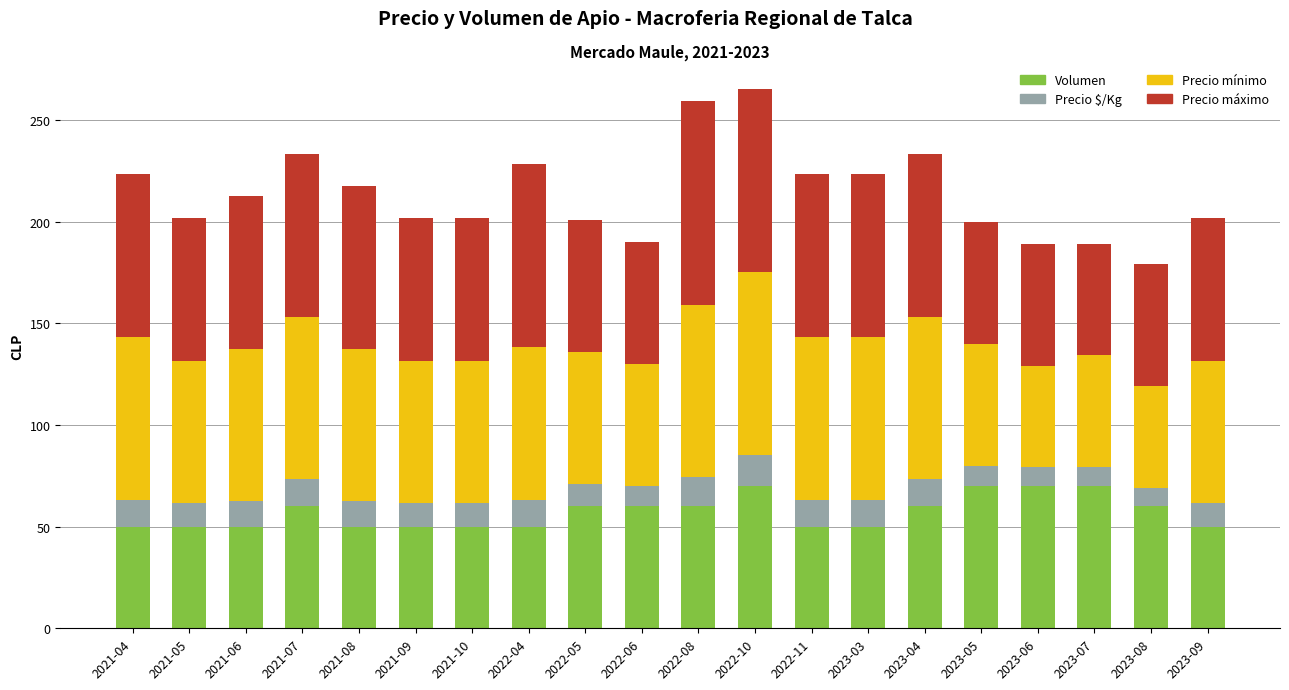

What is the maximum value for Volumen?

70.0